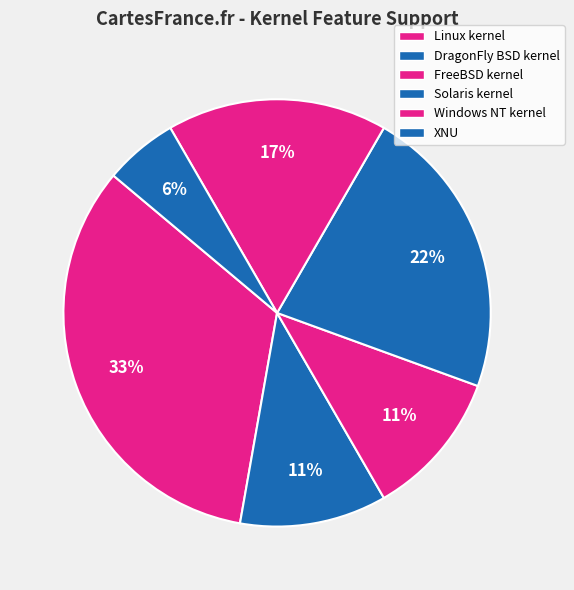

What is the smallest slice in the pie chart?

XNU